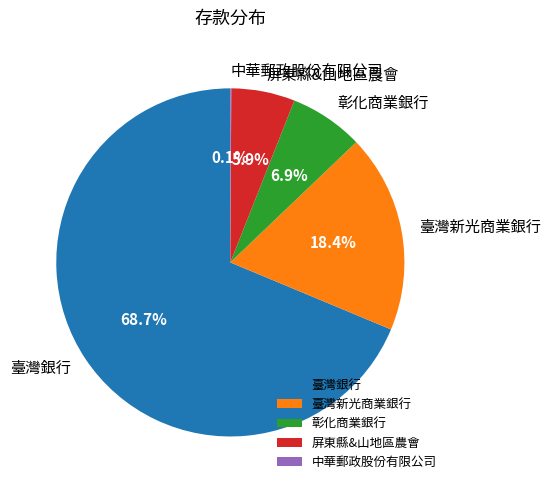

Is 臺灣銀行 the majority of the pie?

Yes